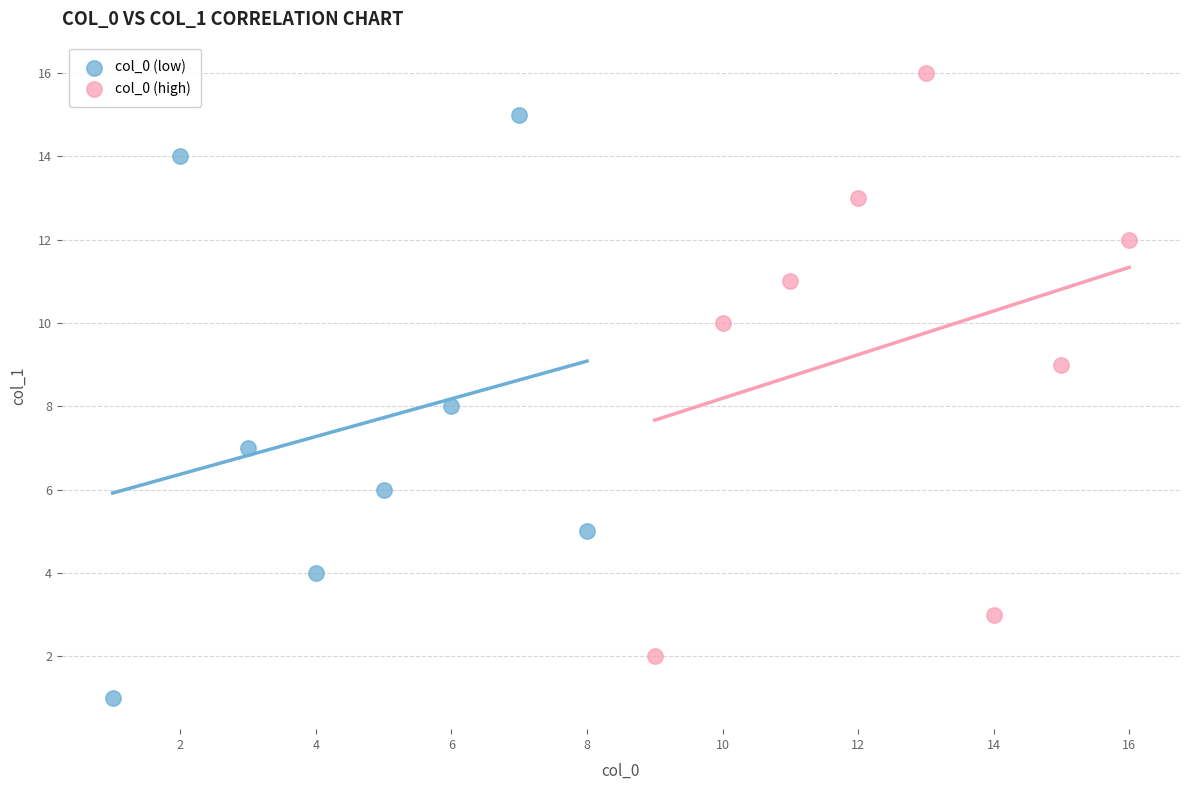

Which series contains the lowest Y value?

col_0 (low)